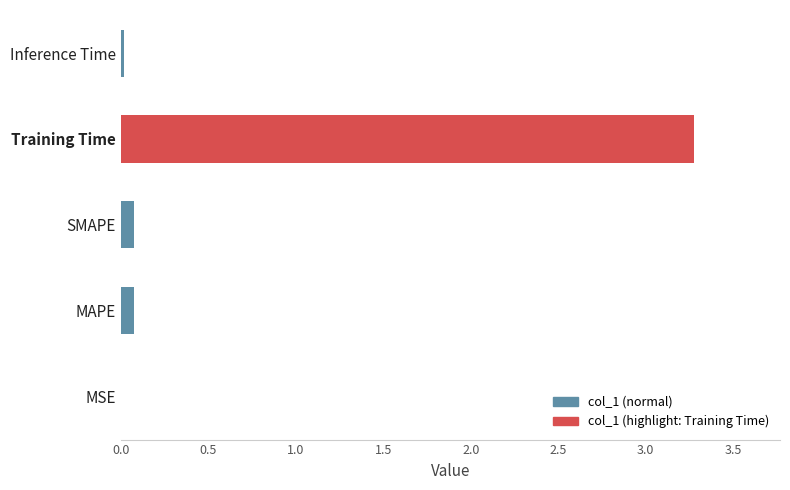

Are the bars horizontal?

Yes